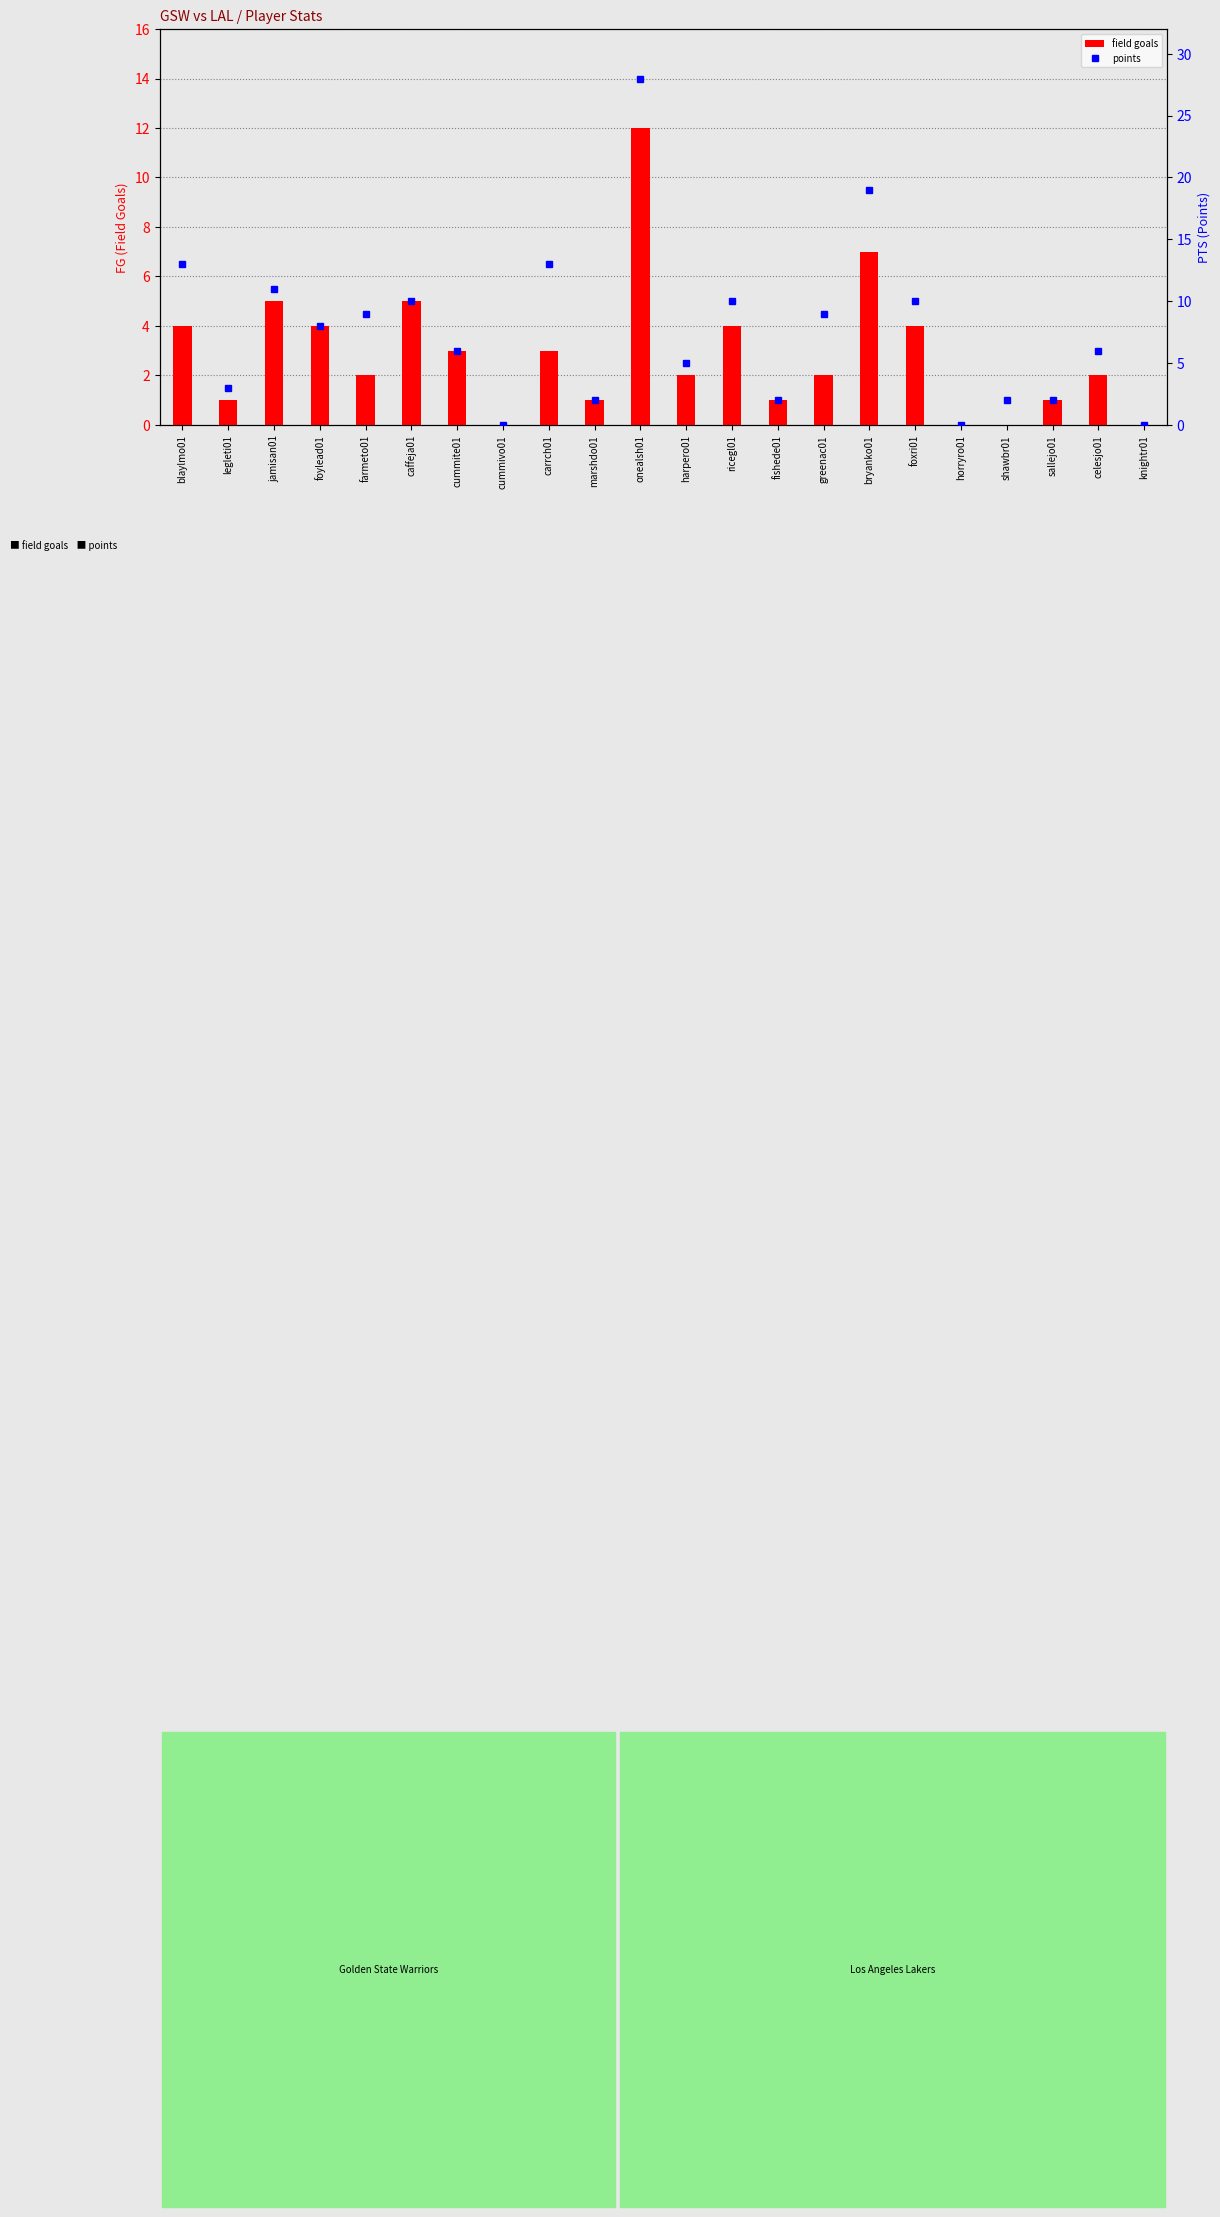

How many data points in field goals are above 2?

10